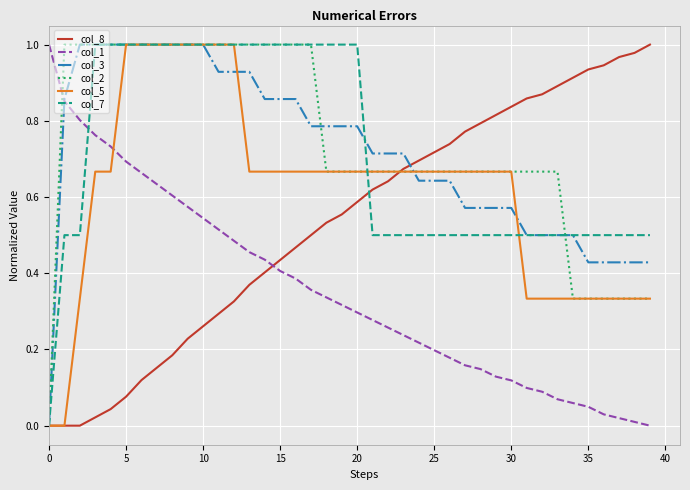

Count the col_5 values in the range 0 to 1.

40